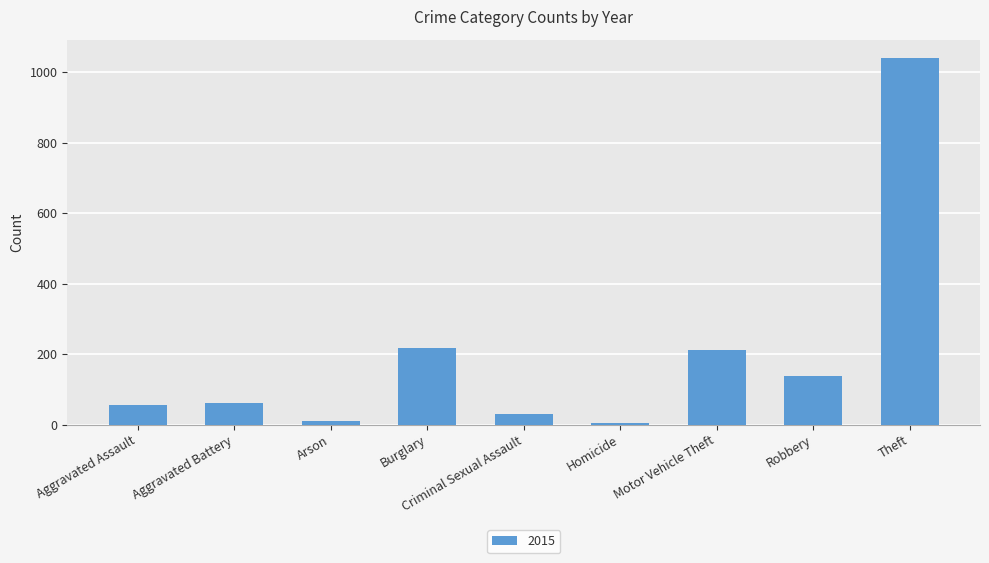

What is the maximum value shown in the chart?

1041